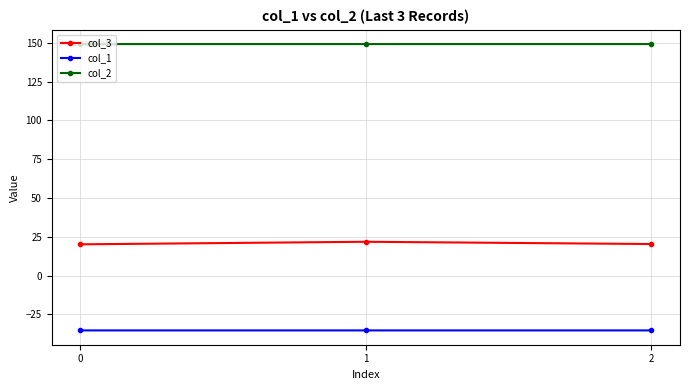

What is the sum of all col_1 values?

-106.1